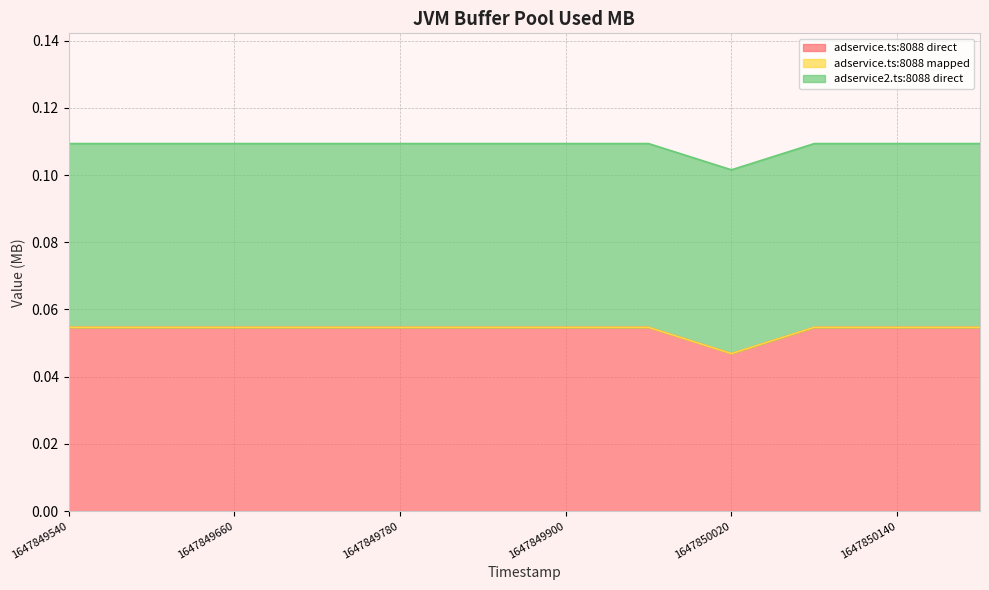

Read the adservice.ts:8088 direct value at 1647849840.

0.1